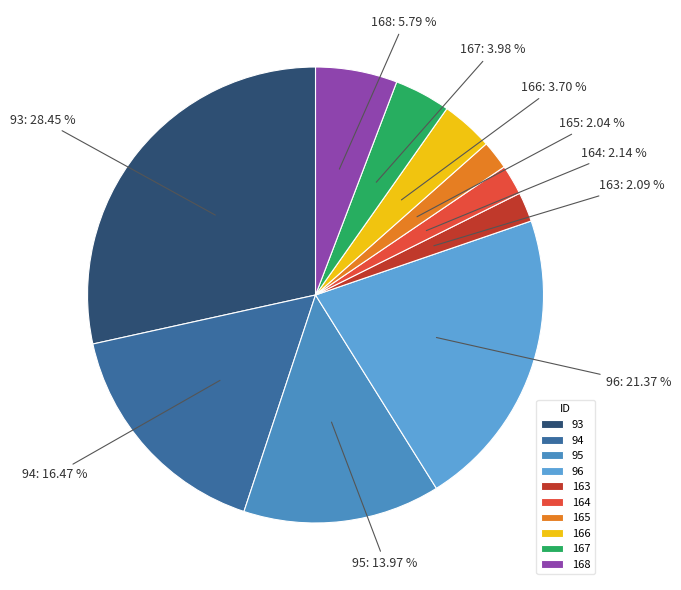

How many slices are in this pie chart?

10